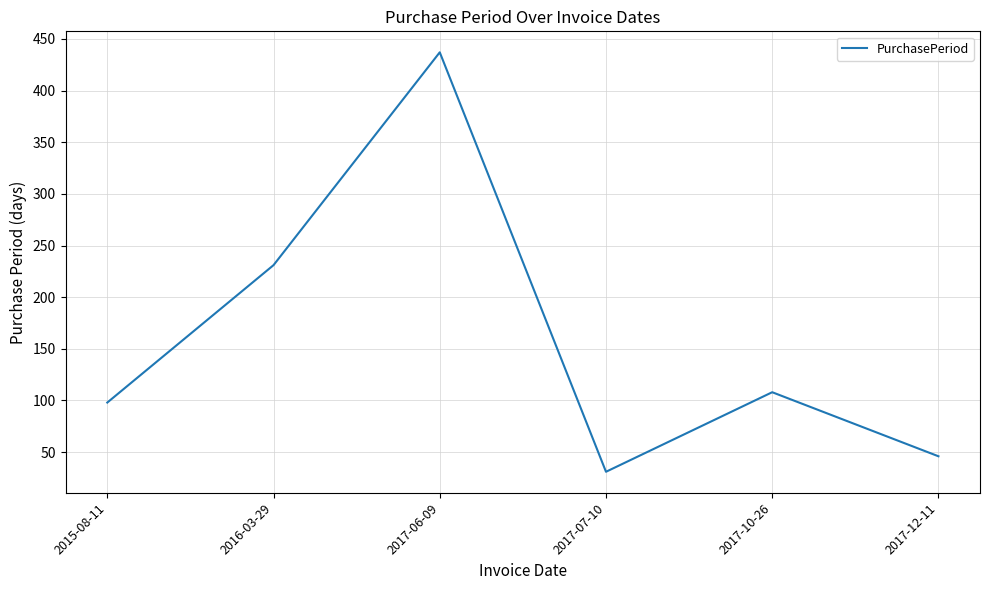

Is it true that the value at 2017-07-10 is 31?

True